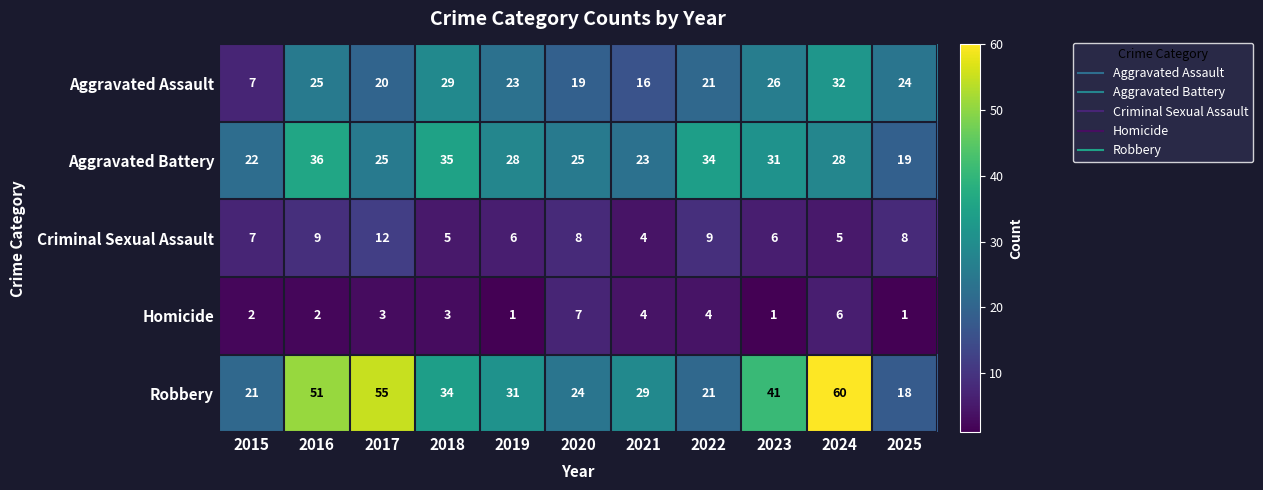

How many distinct data groups are displayed?

5